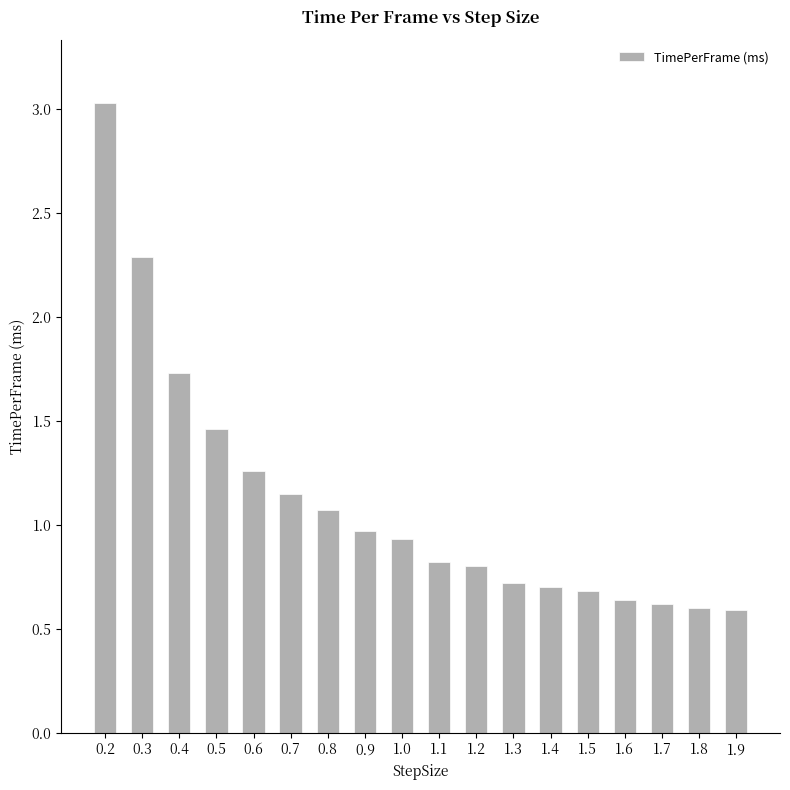

What is the sum of all values?

20.1